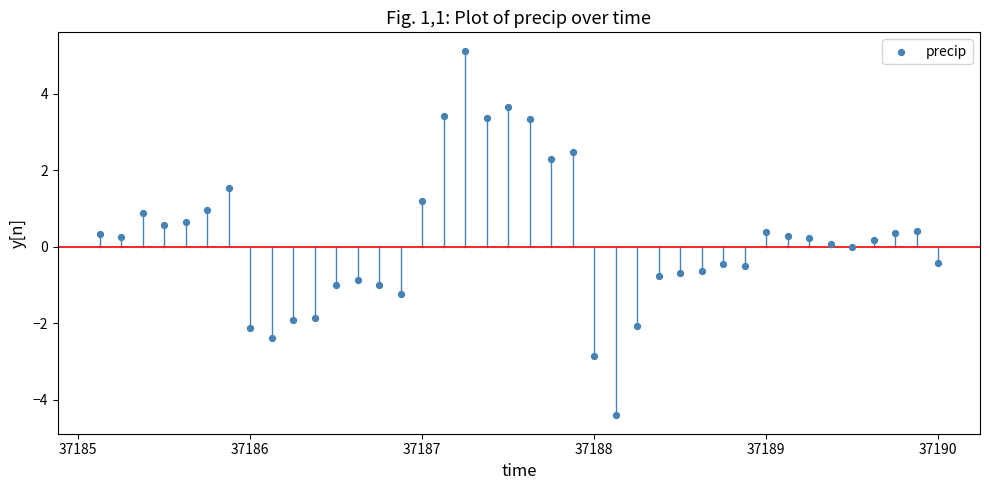

What is the range of X values (max minus min)?

4.9